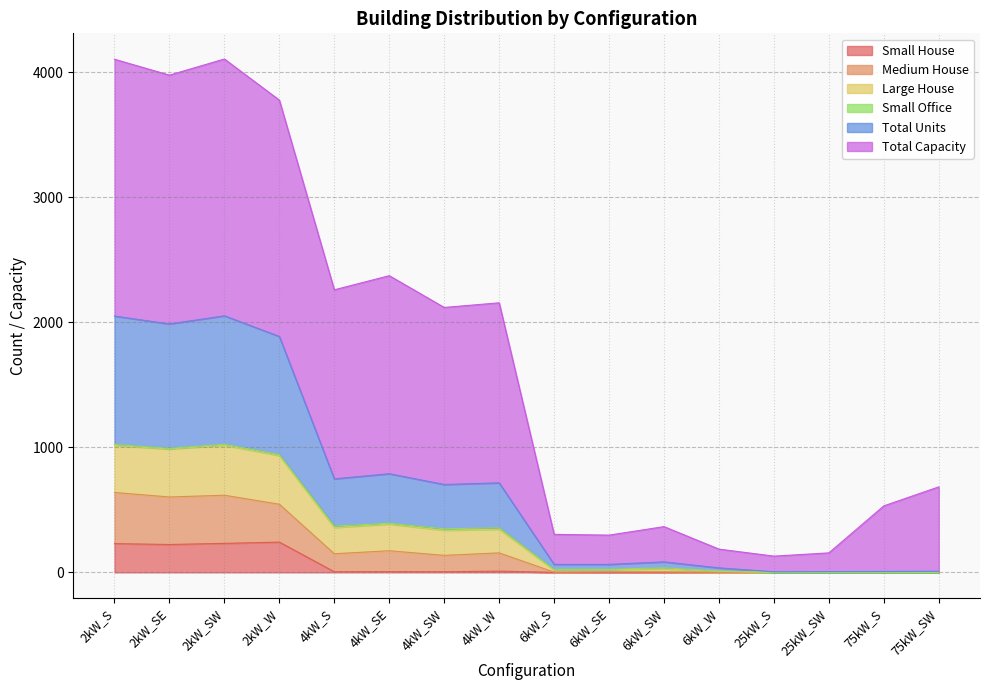

Does the chart display data point markers on the line(s)?

No